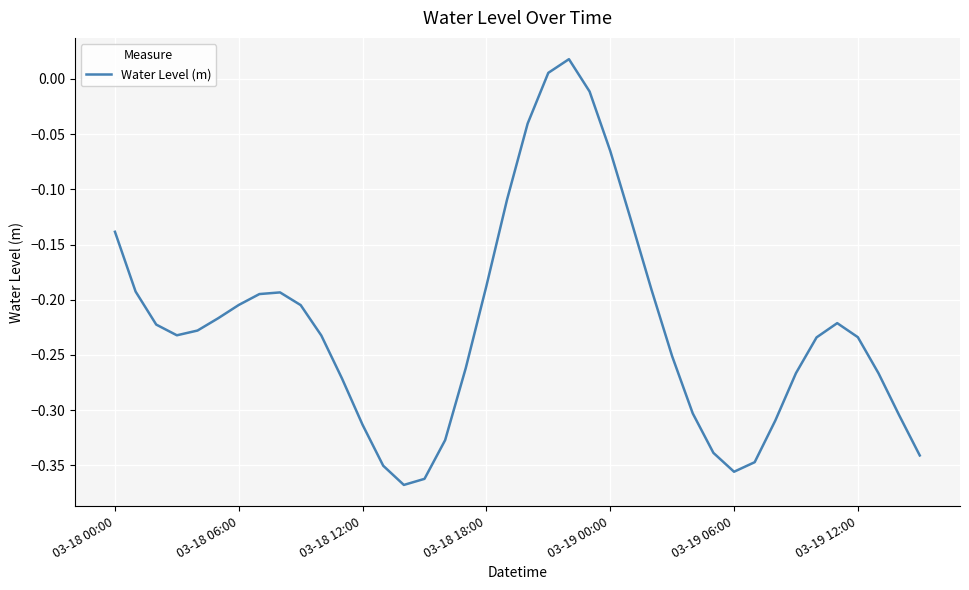

What is the difference between the maximum and minimum values?

0.4